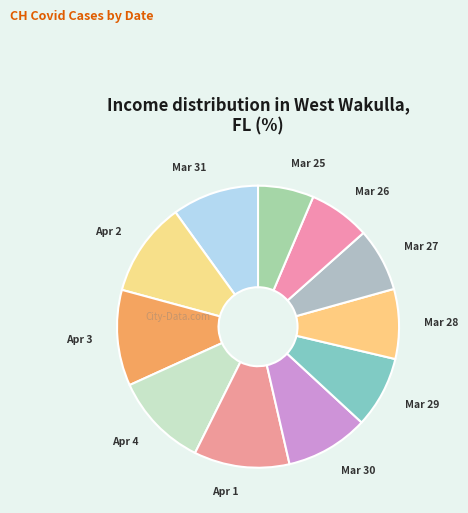

Which category has the smallest portion of the pie?

Mar 25